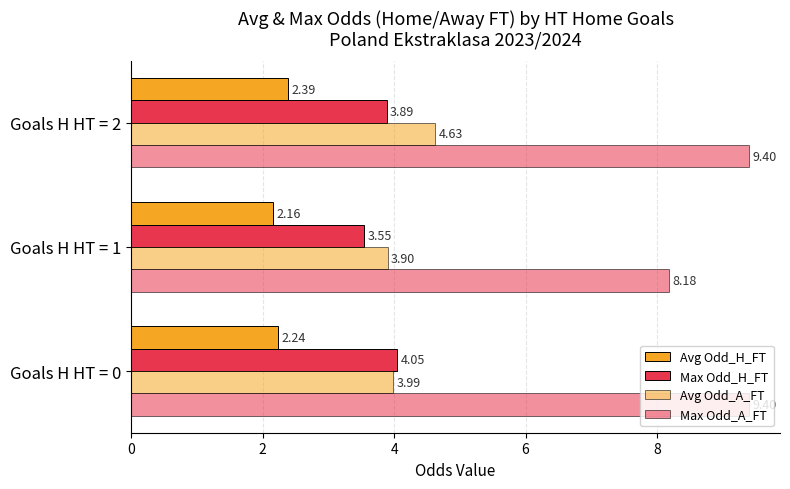

How many distinct data groups are displayed?

4